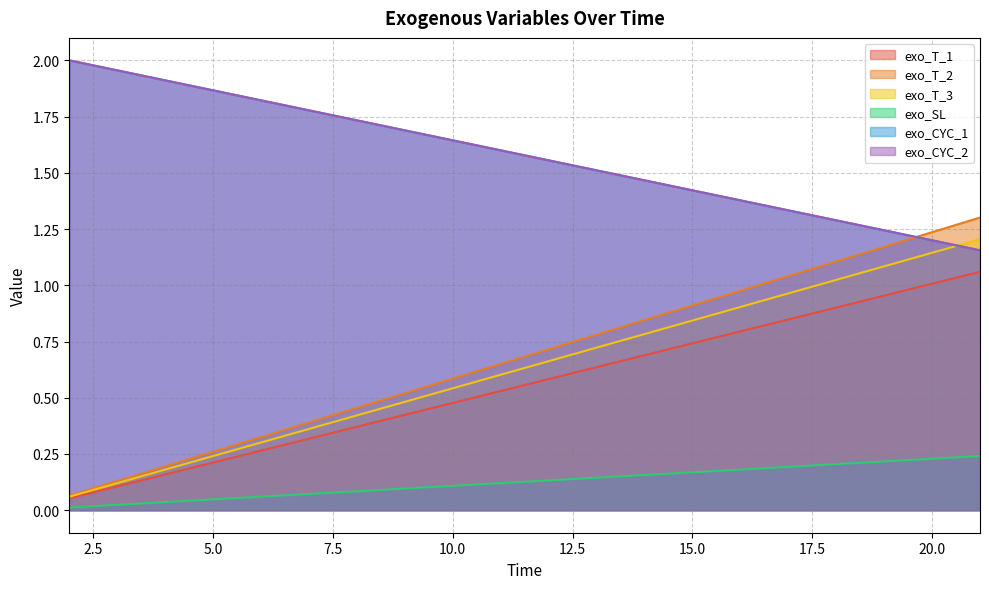

True or false: exo_T_1 and exo_T_3 cross at least once.

False